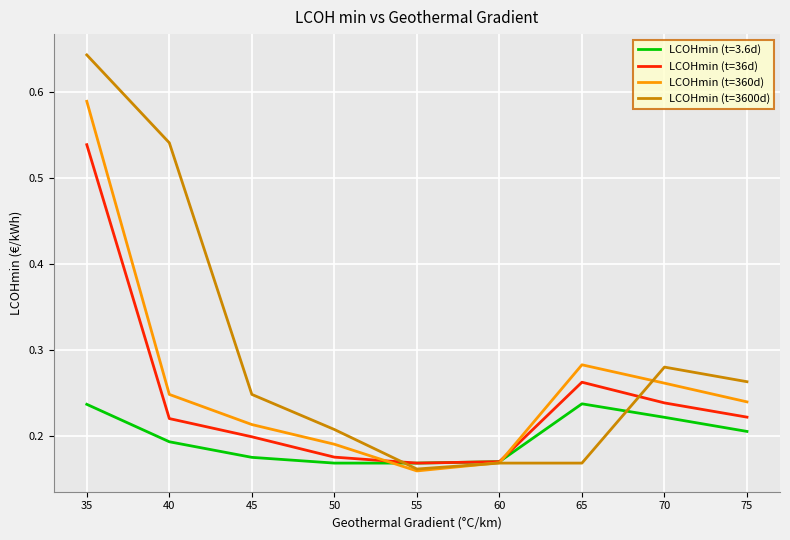

The LCOHmin (t=36d) series shows 0.2 at 75. True or false?

True